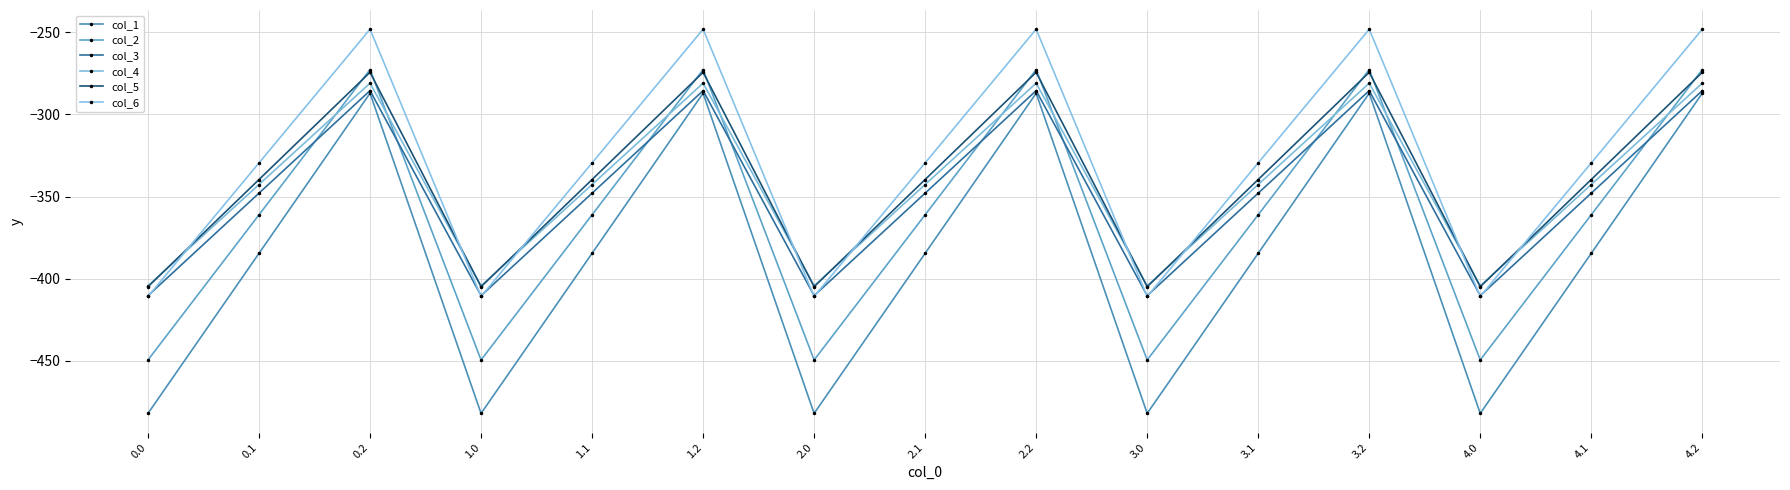

Reading left to right, what are all the values shown in this chart?

col_1: 0.0=-482.0	0.1=-384.6	0.2=-287.1	1.0=-482.0	1.1=-384.6	1.2=-287.1	2.0=-482.0	2.1=-384.6	2.2=-287.1	3.0=-482.0	3.1=-384.6	3.2=-287.1	4.0=-482.0	4.1=-384.6	4.2=-287.1
col_2: 0.0=-449.5	0.1=-361.1	0.2=-272.7	1.0=-449.5	1.1=-361.1	1.2=-272.7	2.0=-449.5	2.1=-361.1	2.2=-272.7	3.0=-449.5	3.1=-361.1	3.2=-272.7	4.0=-449.5	4.1=-361.1	4.2=-272.7
col_3: 0.0=-410.3	0.1=-347.9	0.2=-285.5	1.0=-410.3	1.1=-347.9	1.2=-285.5	2.0=-410.3	2.1=-347.9	2.2=-285.5	3.0=-410.3	3.1=-347.9	3.2=-285.5	4.0=-410.3	4.1=-347.9	4.2=-285.5
col_4: 0.0=-404.4	0.1=-342.7	0.2=-281.0	1.0=-404.4	1.1=-342.7	1.2=-281.0	2.0=-404.4	2.1=-342.7	2.2=-281.0	3.0=-404.4	3.1=-342.7	3.2=-281.0	4.0=-404.4	4.1=-342.7	4.2=-281.0
col_5: 0.0=-404.9	0.1=-339.6	0.2=-274.4	1.0=-404.9	1.1=-339.6	1.2=-274.4	2.0=-404.9	2.1=-339.6	2.2=-274.4	3.0=-404.9	3.1=-339.6	3.2=-274.4	4.0=-404.9	4.1=-339.6	4.2=-274.4
col_6: 0.0=-410.8	0.1=-329.5	0.2=-248.1	1.0=-410.8	1.1=-329.5	1.2=-248.1	2.0=-410.8	2.1=-329.5	2.2=-248.1	3.0=-410.8	3.1=-329.5	3.2=-248.1	4.0=-410.8	4.1=-329.5	4.2=-248.1